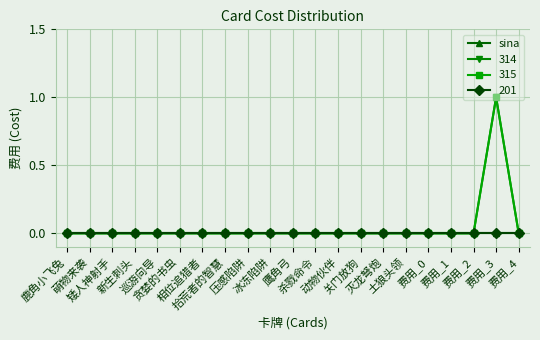

What is the maximum value for 314?

1